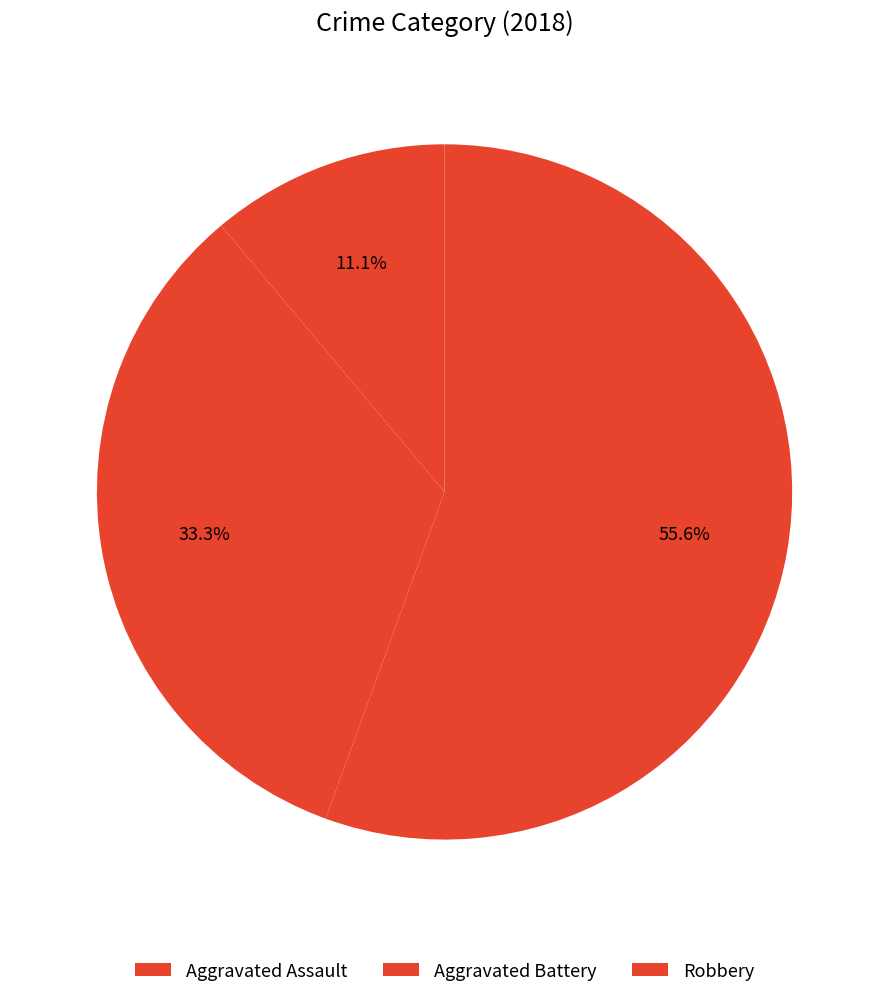

The Aggravated Battery slice represents 40% of the pie. True or false?

False